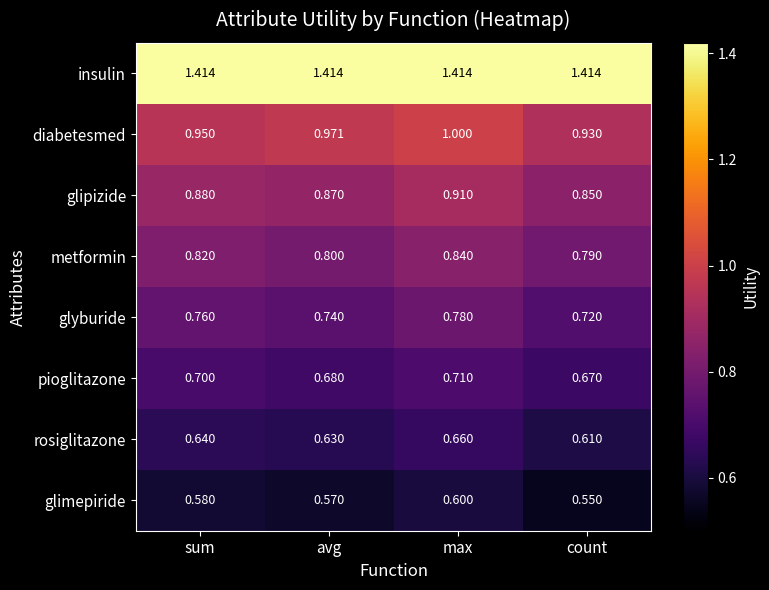

Where is glimepiride nearest to the value 0?

count